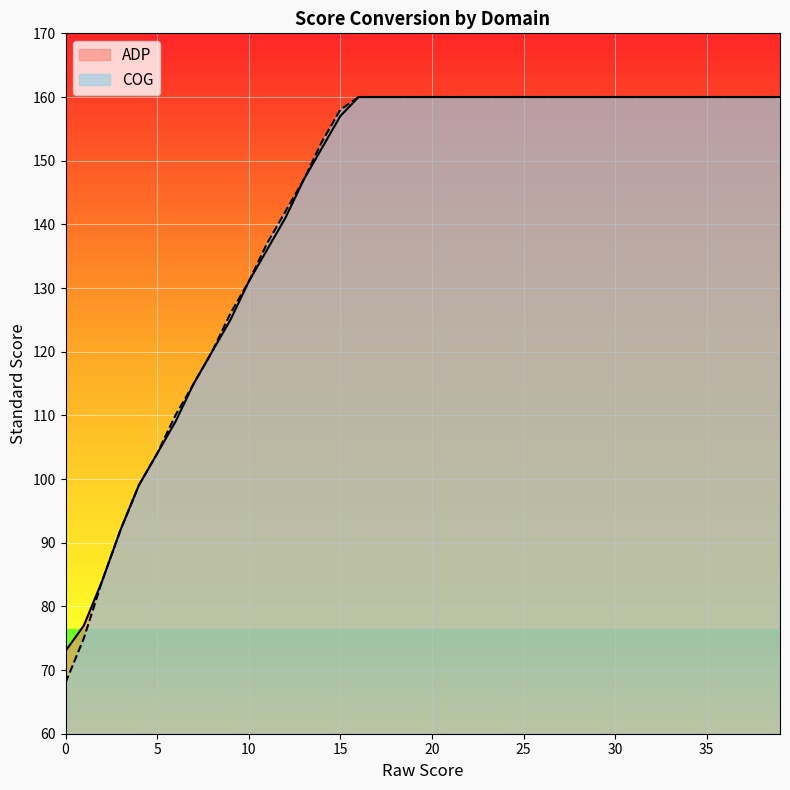

Where is ADP nearest to the value 116?

7